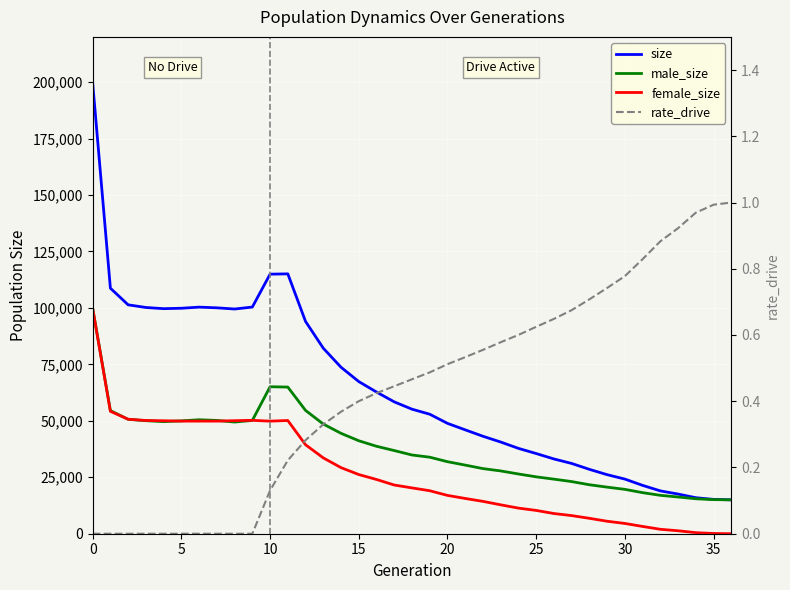

True or false: rate_drive has a value of 1.0 at 22.

False